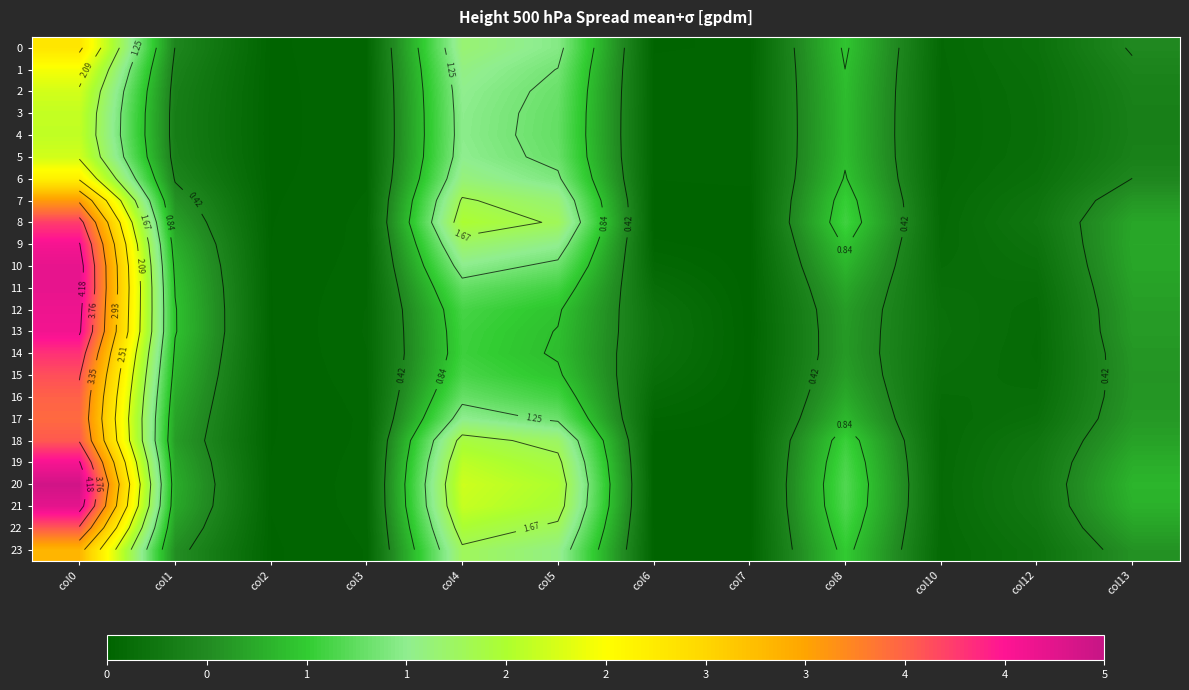

True or false: 18 has a value of 0.6 at col13.

True